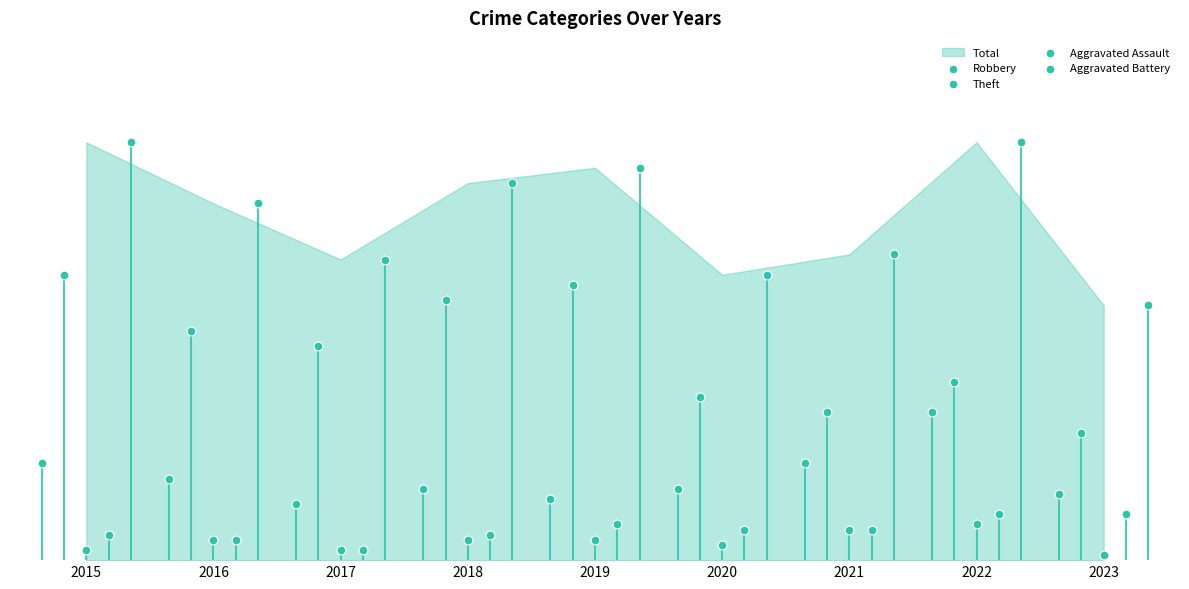

Which series contains the lowest Y value?

Aggravated Assault